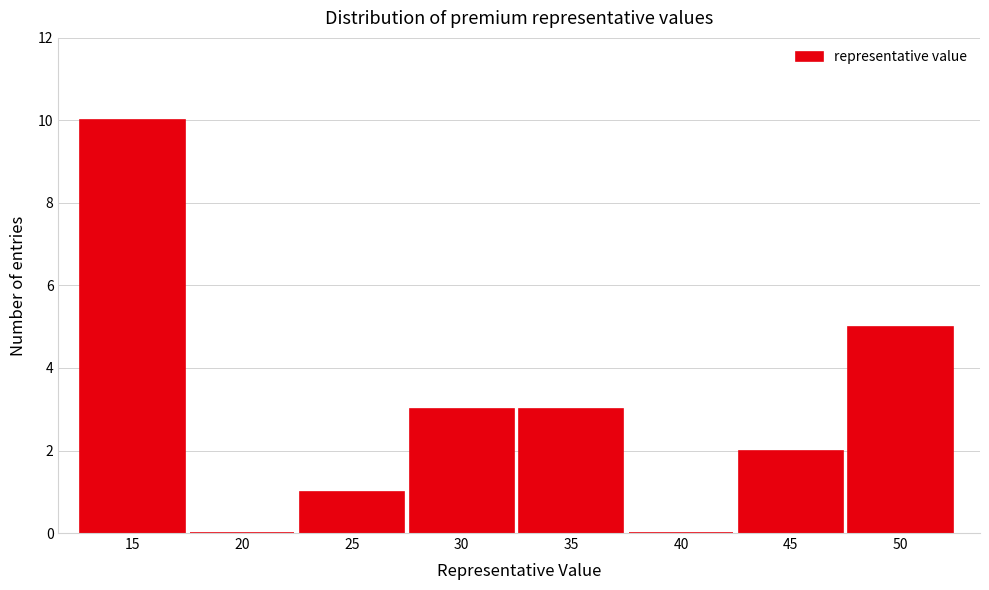

Reading left to right, extract all data points from this chart.

15=10	20=0	25=1	30=3	35=3	40=0	45=2	50=5